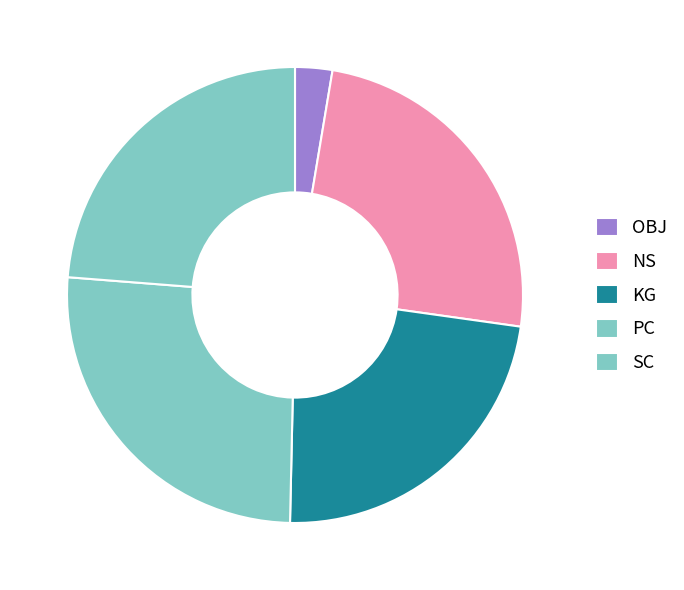

What is the largest slice in the pie chart?

PC